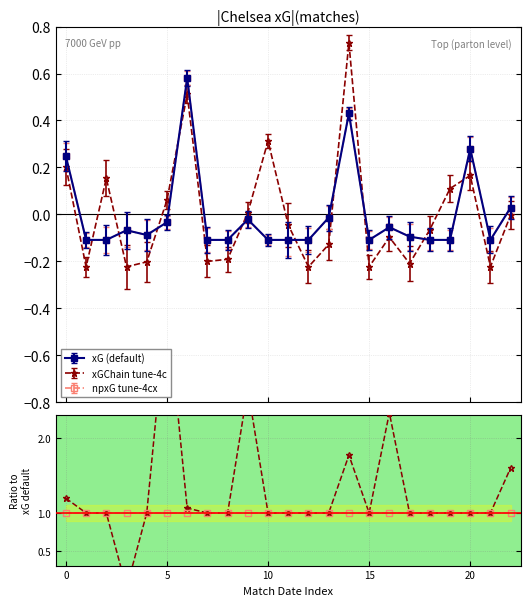

The xGChain tune-4c series shows 0.3 at 19. True or false?

False